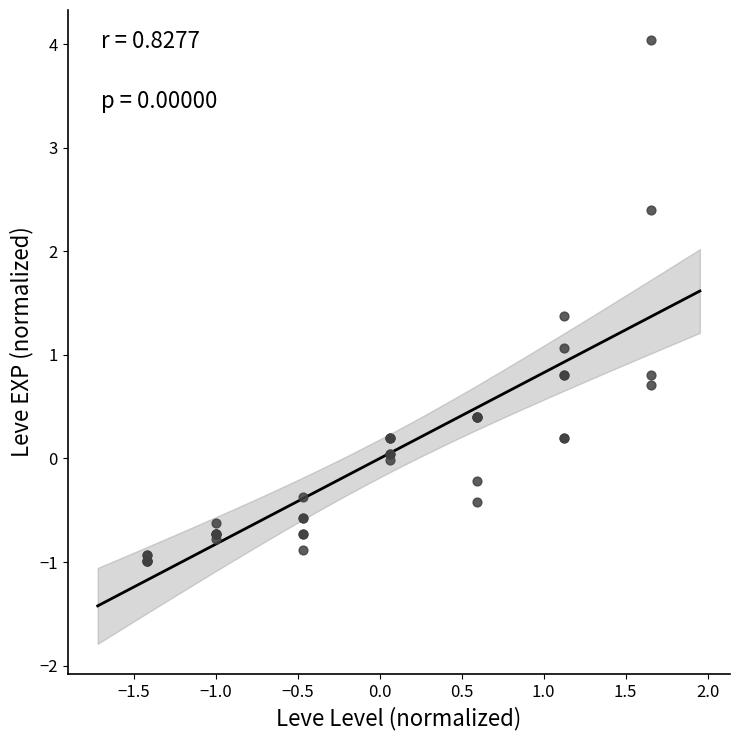

What Y value in the scatter plot is closest to 1?

1.1